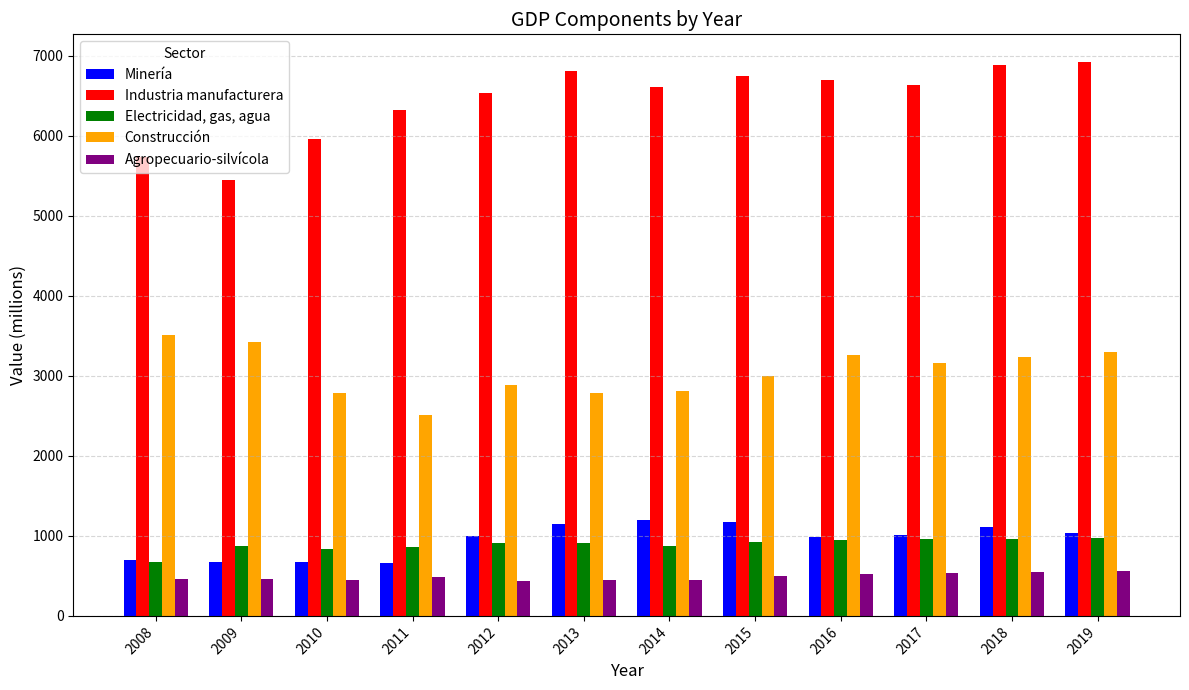

What is the sum of all Agropecuario-silvícola values?

5865